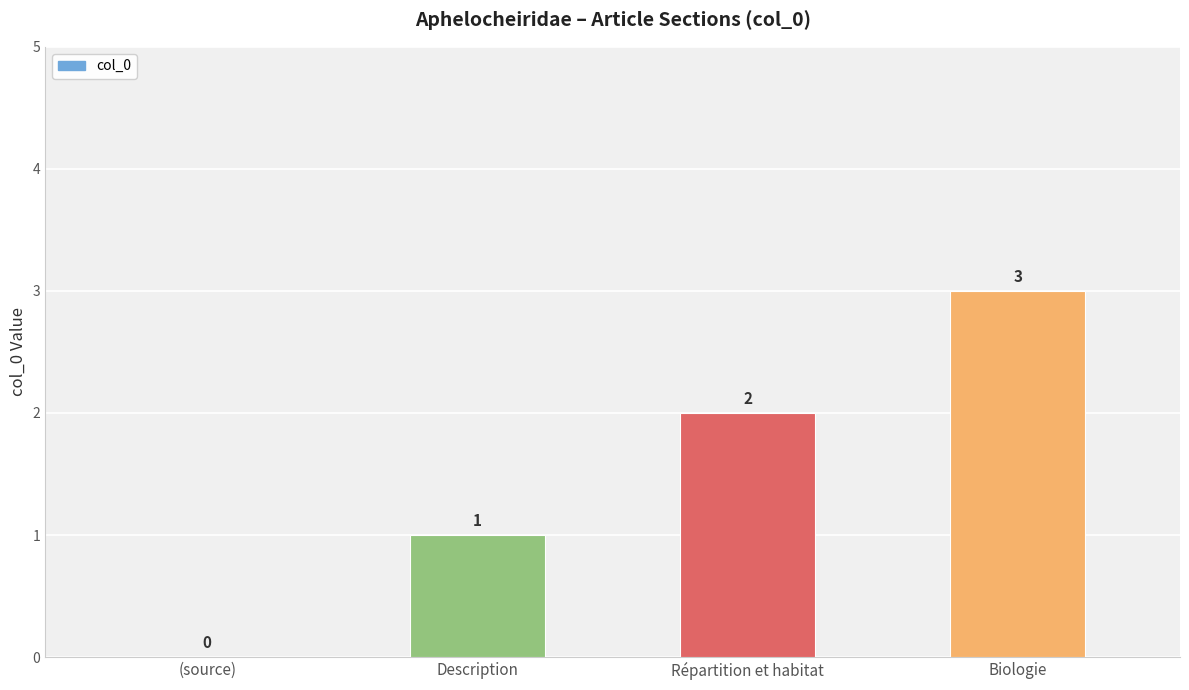

How many distinct data groups are displayed?

1